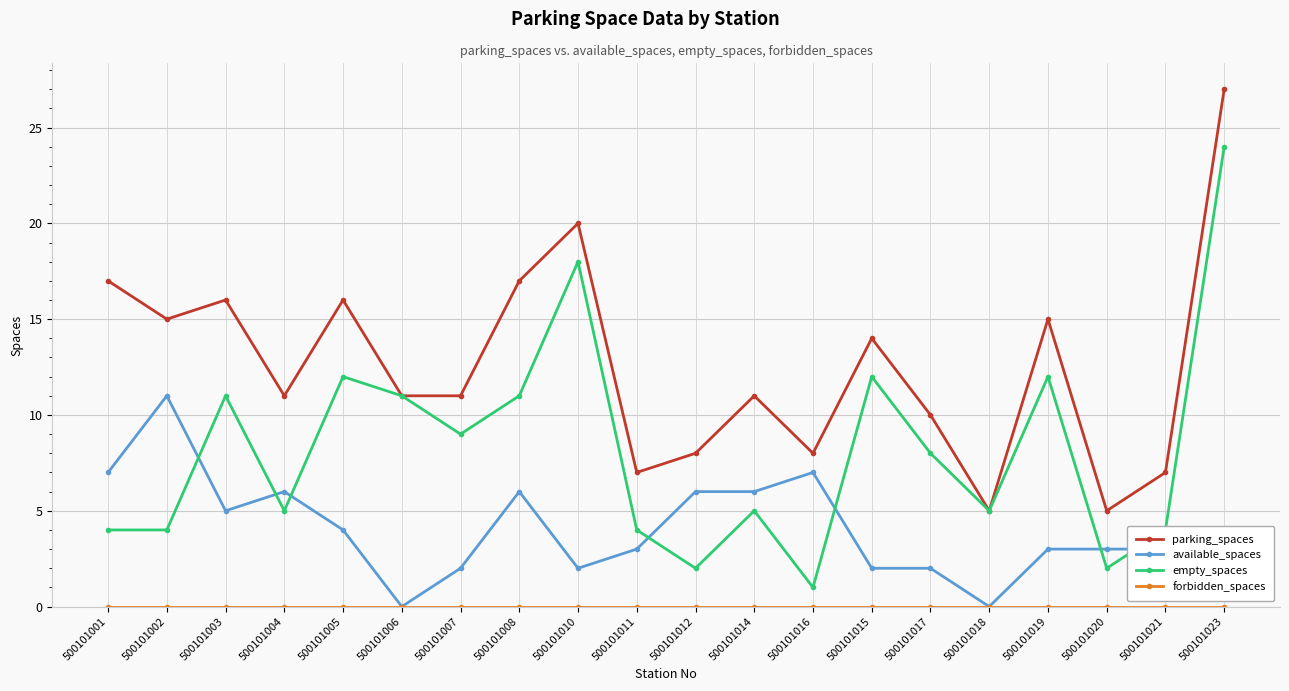

Which series has the largest total across all categories?

parking_spaces